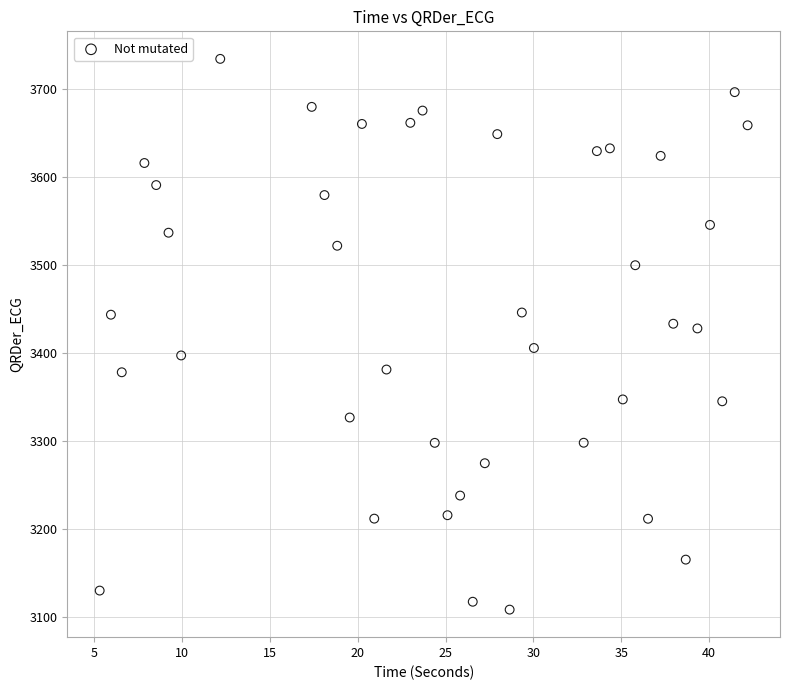

What is the range of X values (max minus min)?

36.9